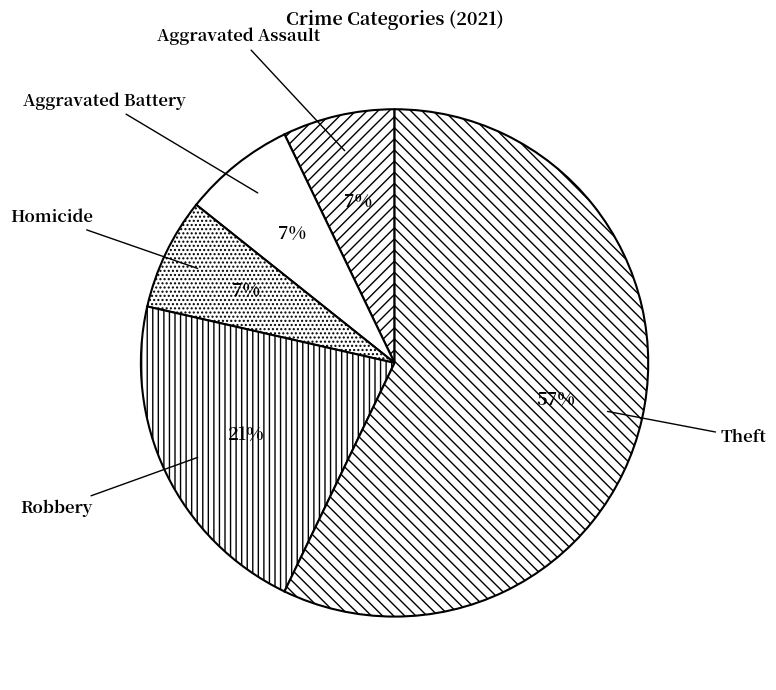

To the nearest percent, what portion does Aggravated Battery represent?

7%